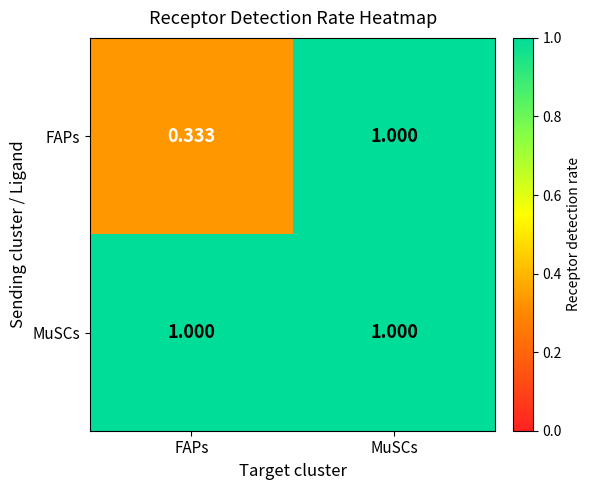

At how many categories does at least one series exceed 0?

2